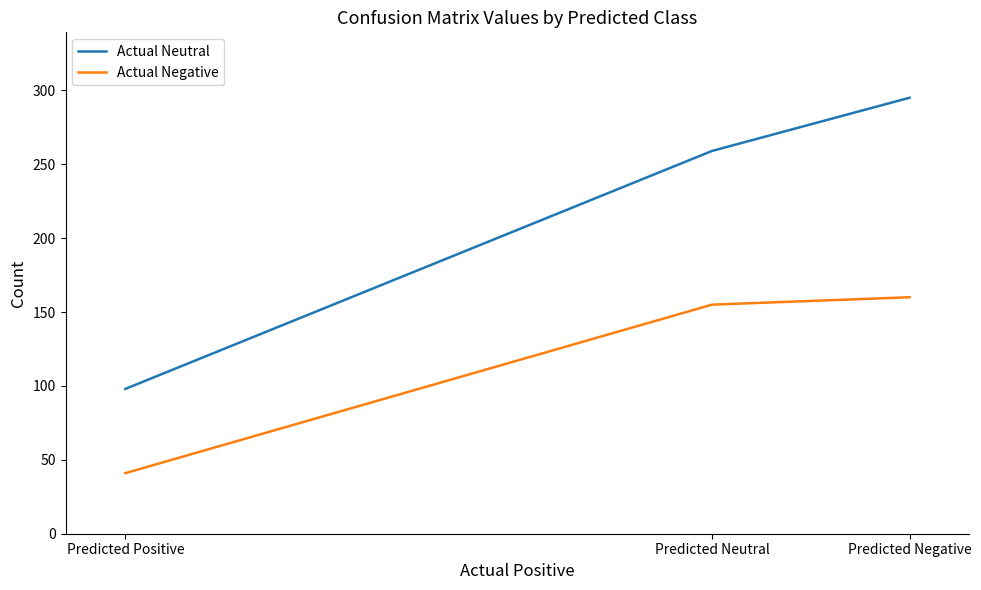

Between Predicted Positive and Predicted Negative, which series saw the biggest shift?

Actual Neutral